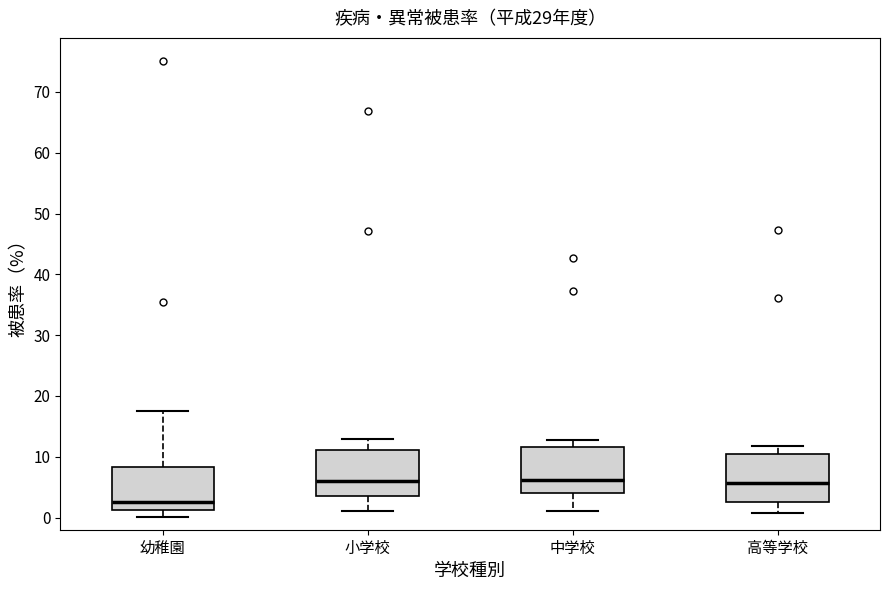

Reading left to right, transcribe this box plot: for each box, give where its median line is, the range the box spans, and where its two whiskers end, as read against the y-axis. The values are not printed on the chart, so give them approximately, as read against the axis.

幼稚園: median 3, box 1 to 8, whiskers 0 to 18
小学校: median 6, box 4 to 11, whiskers 1 to 13
中学校: median 6, box 4 to 12, whiskers 1 to 13
高等学校: median 6, box 3 to 10, whiskers 1 to 12